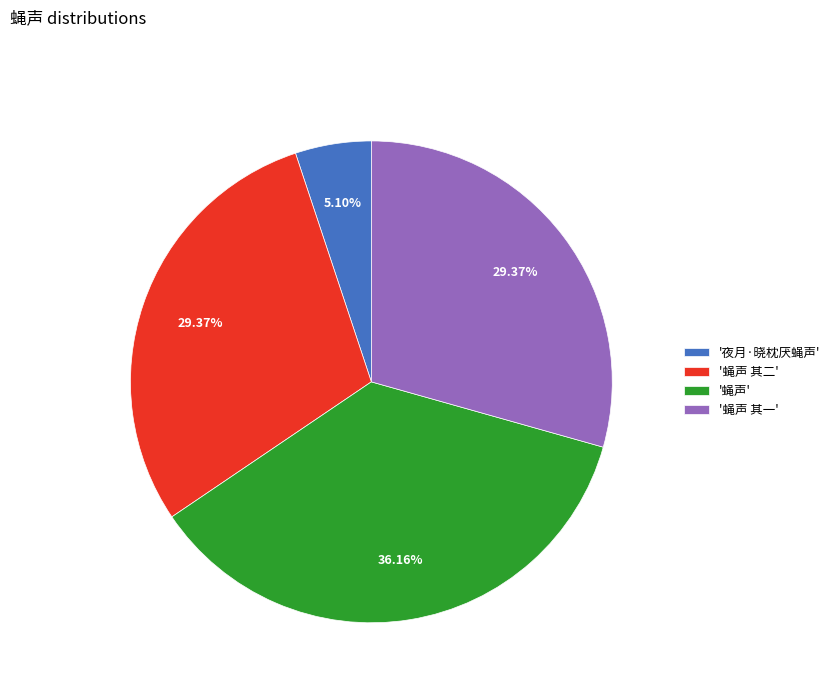

Does any single category account for the majority?

No